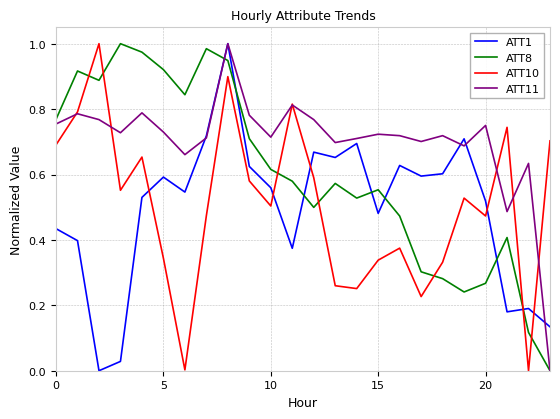

Which series has the largest total across all categories?

ATT11